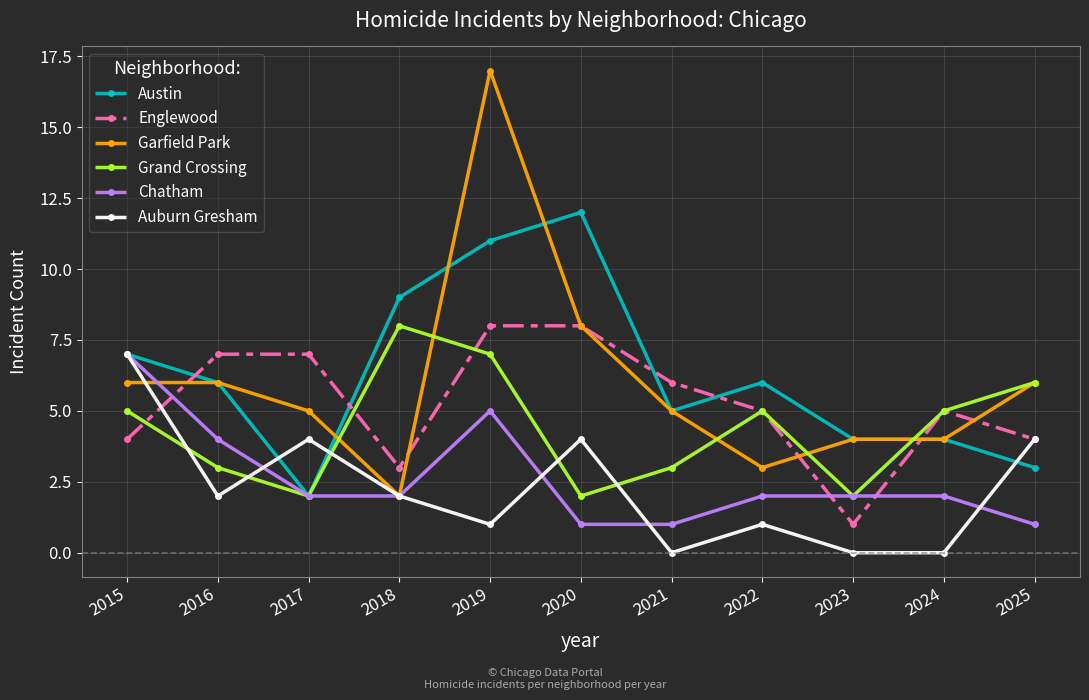

Between which two adjacent categories do Grand Crossing and Auburn Gresham first intersect?

2015 and 2016